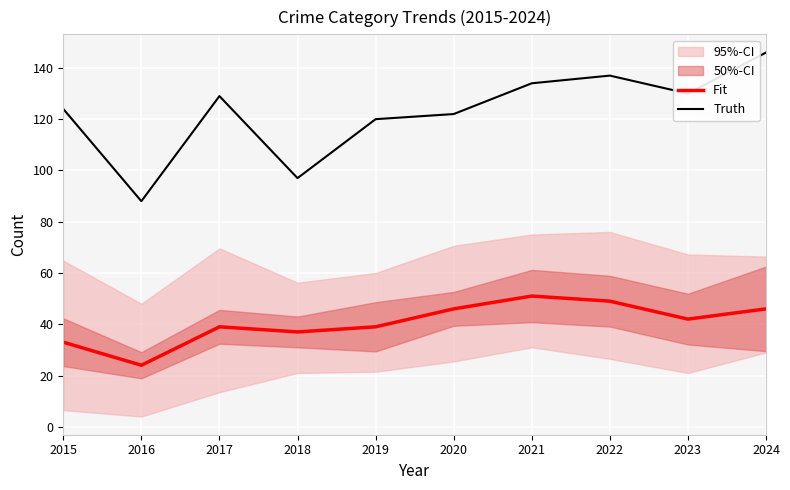

What is the sum of the Fit values at 2015 and 2021?

84